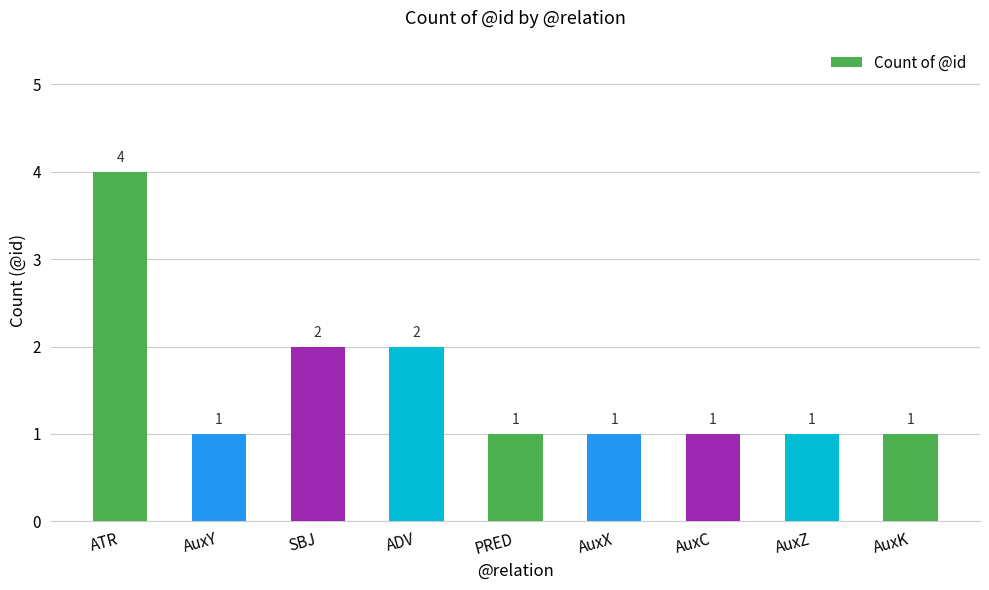

Count the number of values greater than 1.

3